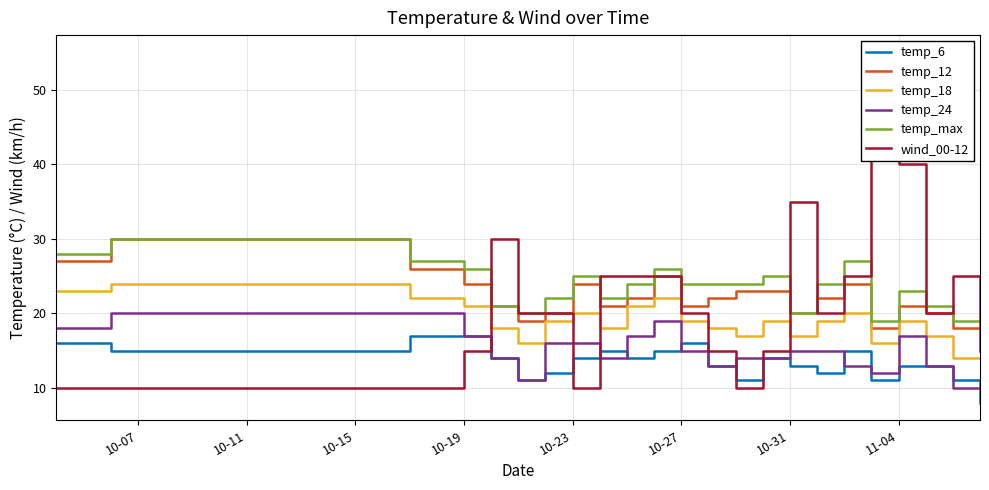

True or false: temp_12 and temp_24 intersect in this chart.

False